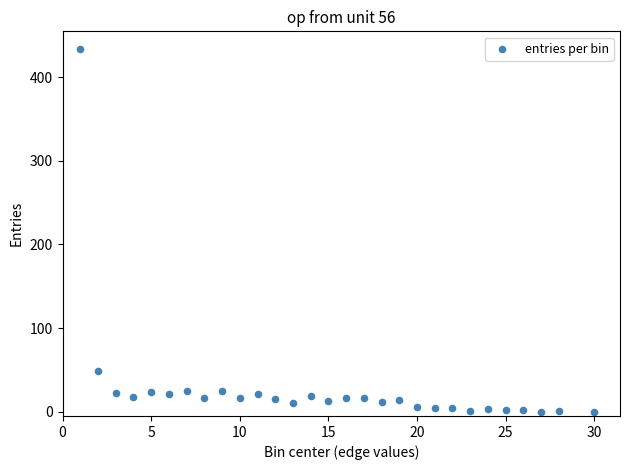

What is the range of X values (max minus min)?

29